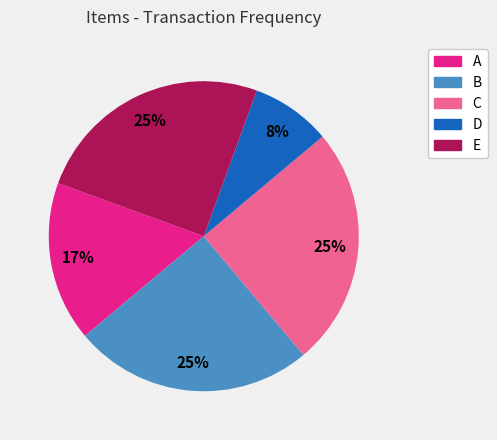

What is the ratio of the value at D to the value at B?

0.3